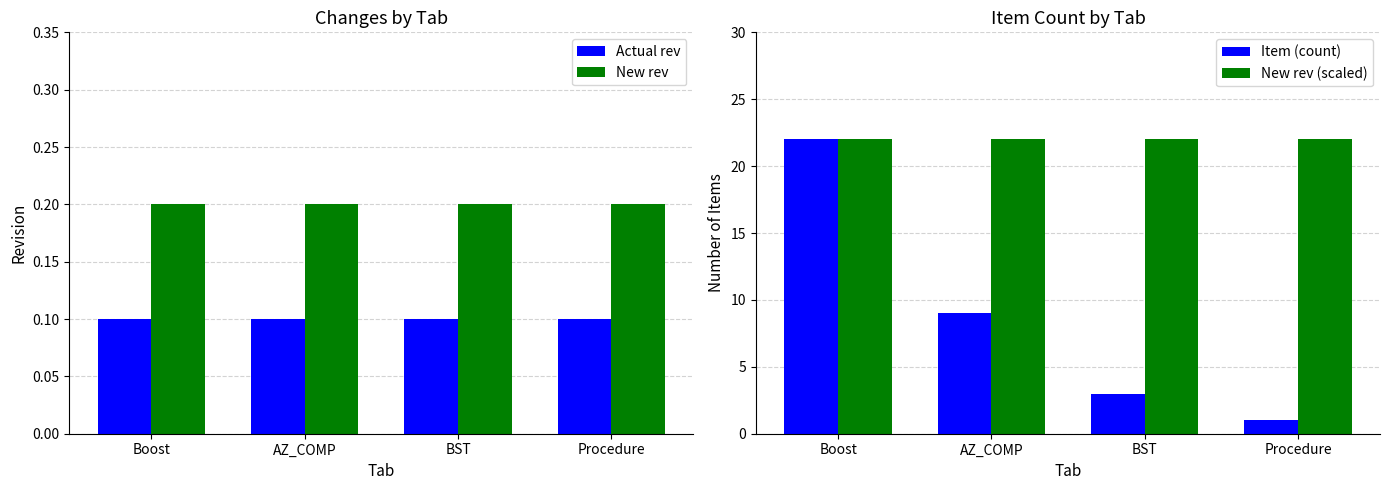

What is the label of the 2nd bar from the left?

AZ_COMP